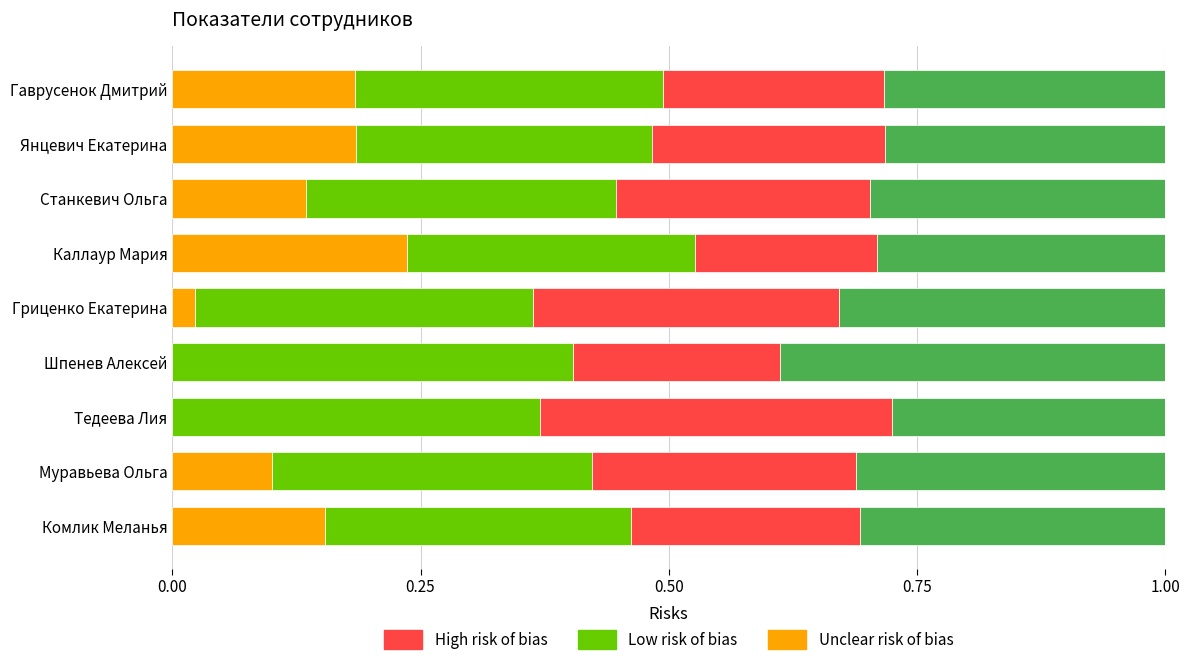

What is the total value across all series at Шпенев Алексей?

1.0